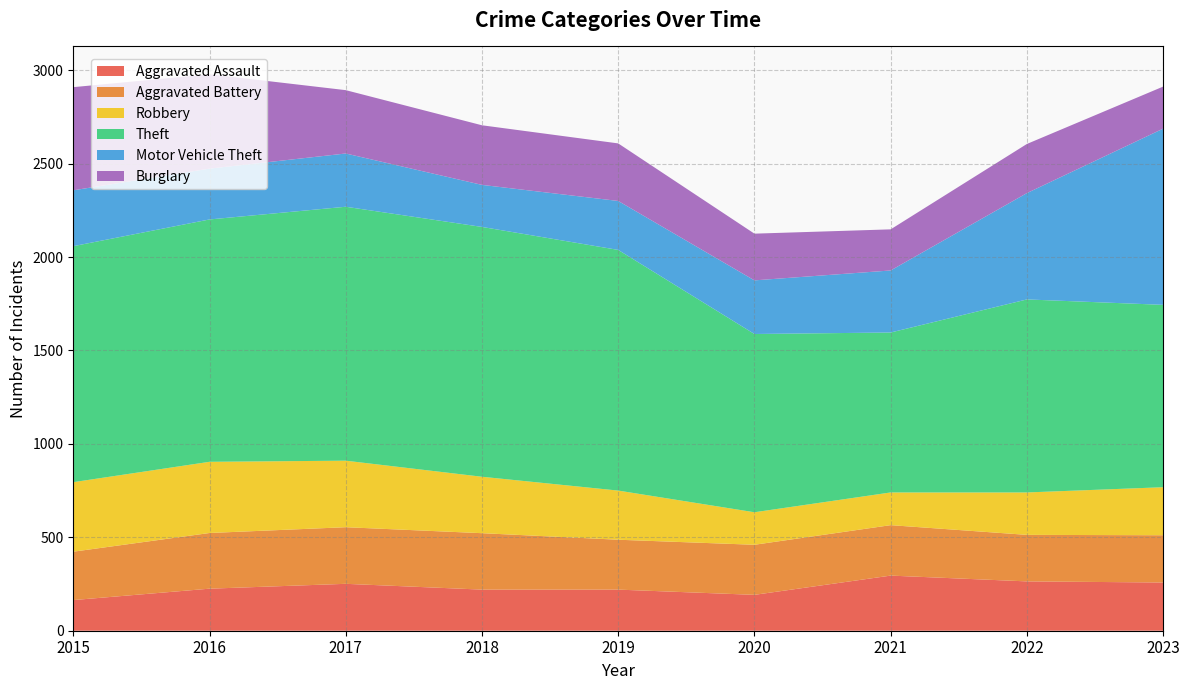

Reading left to right, what are all the values shown in this chart?

Aggravated Assault: 2015=164	2016=225	2017=251	2018=220	2019=220	2020=192	2021=295	2022=264	2023=258
Aggravated Battery: 2015=259	2016=298	2017=303	2018=302	2019=267	2020=268	2021=270	2022=249	2023=253
Robbery: 2015=372	2016=381	2017=356	2018=302	2019=263	2020=174	2021=175	2022=227	2023=257
Theft: 2015=1263	2016=1297	2017=1359	2018=1337	2019=1288	2020=954	2021=856	2022=1033	2023=976
Motor Vehicle Theft: 2015=299	2016=272	2017=285	2018=225	2019=262	2020=287	2021=332	2022=569	2023=943
Burglary: 2015=552	2016=505	2017=339	2018=319	2019=308	2020=250	2021=220	2022=263	2023=225